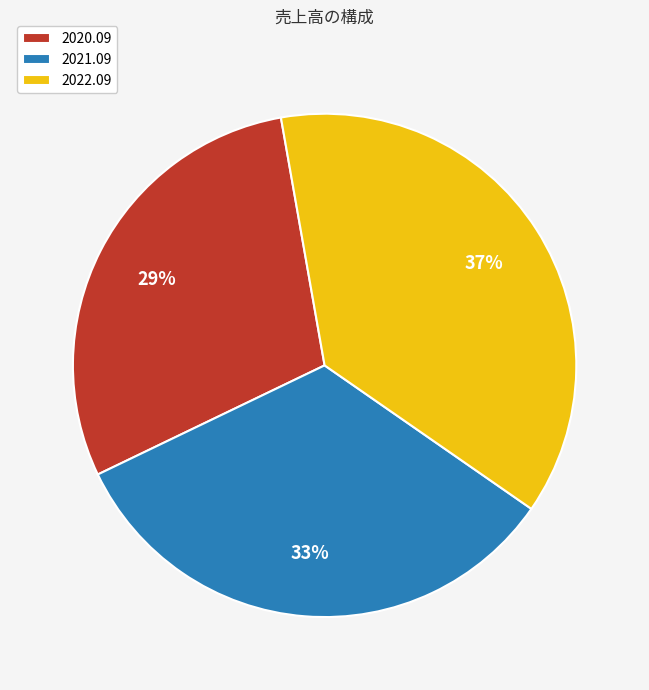

What percentage is the 2021.09 slice, to the nearest percent?

33%